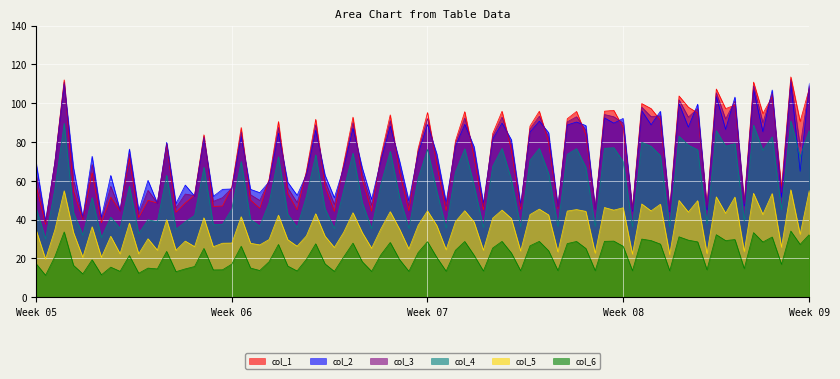

Which series has the largest range (max minus min)?

col_1